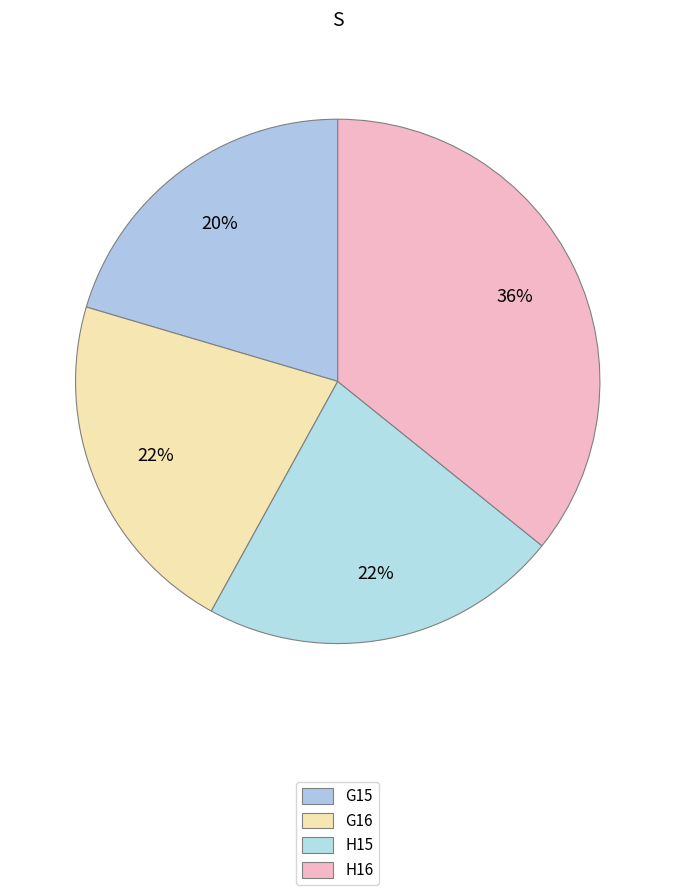

Count the number of slices in the pie.

4